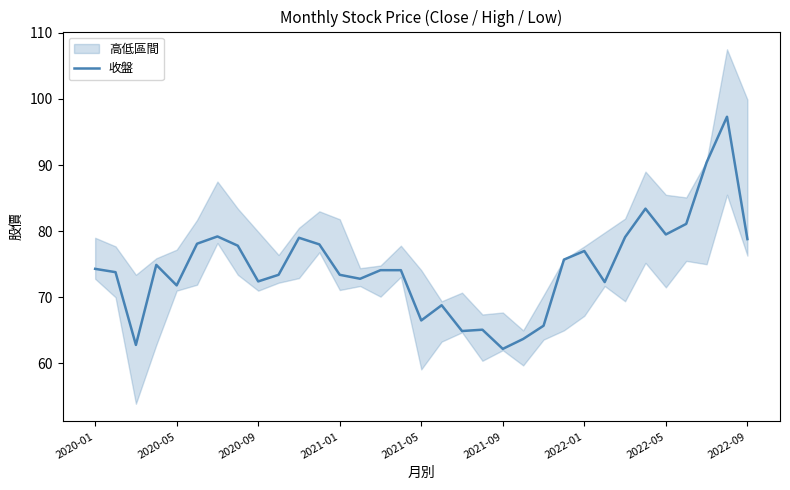

What is the lowest value of the 收盤 series?

62.2